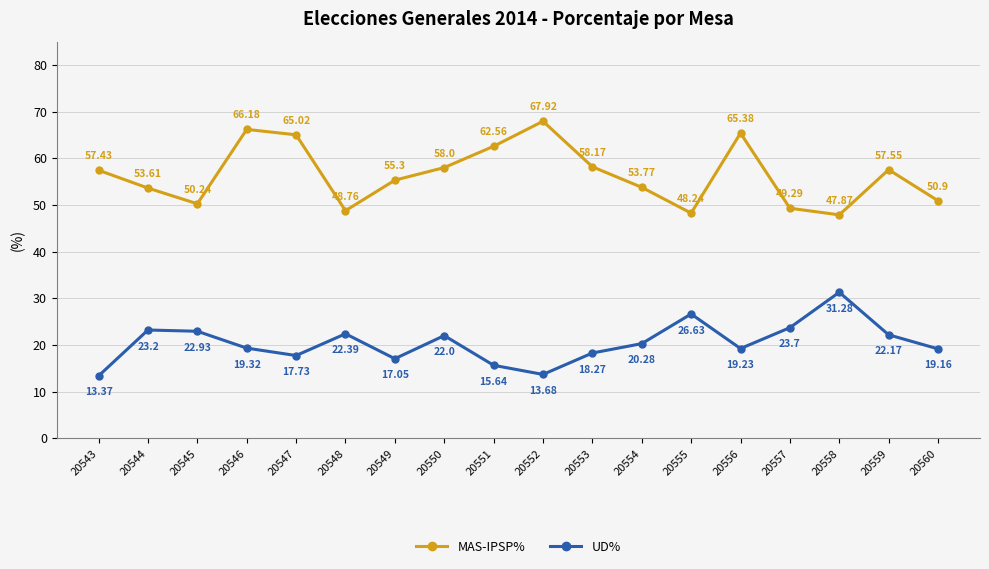

Which label corresponds to the largest value in the chart?

20552